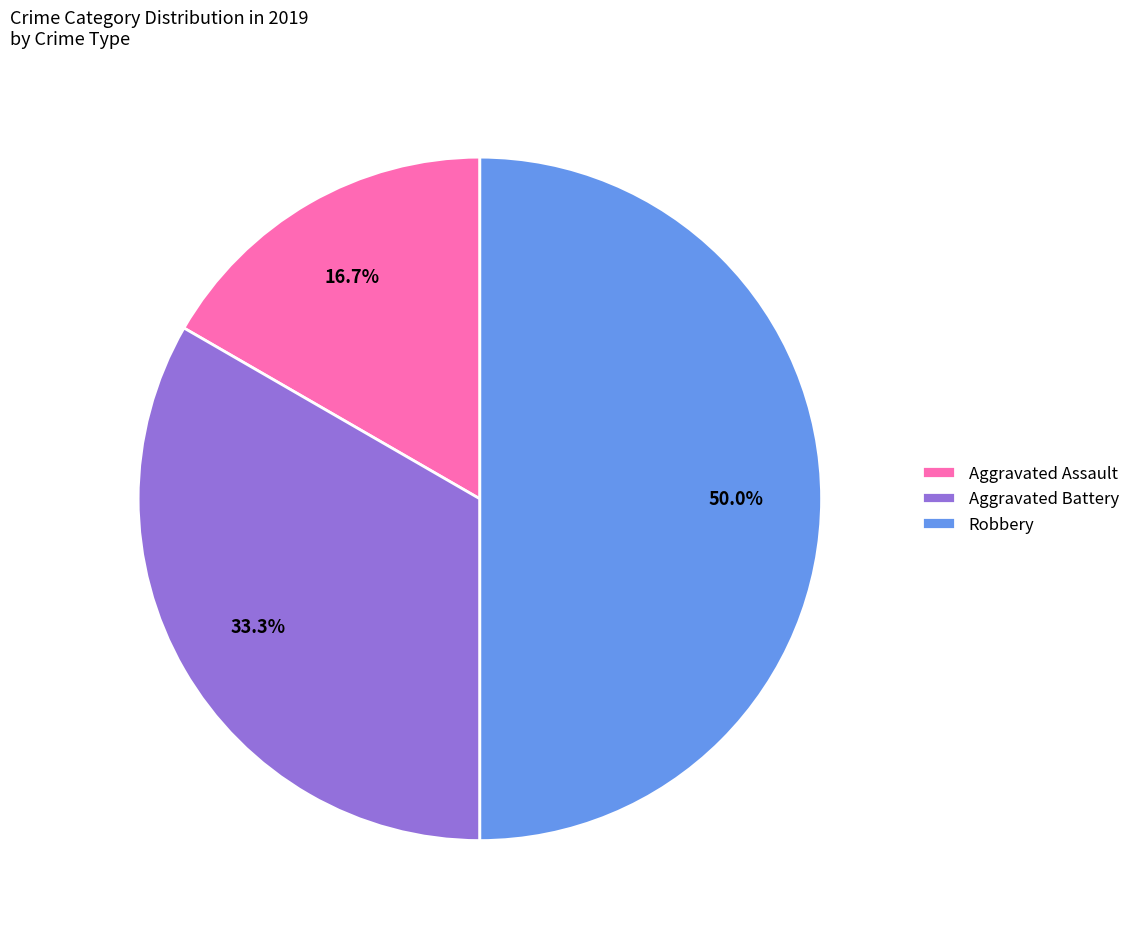

How much of the chart is everything except Aggravated Assault?

83.3%